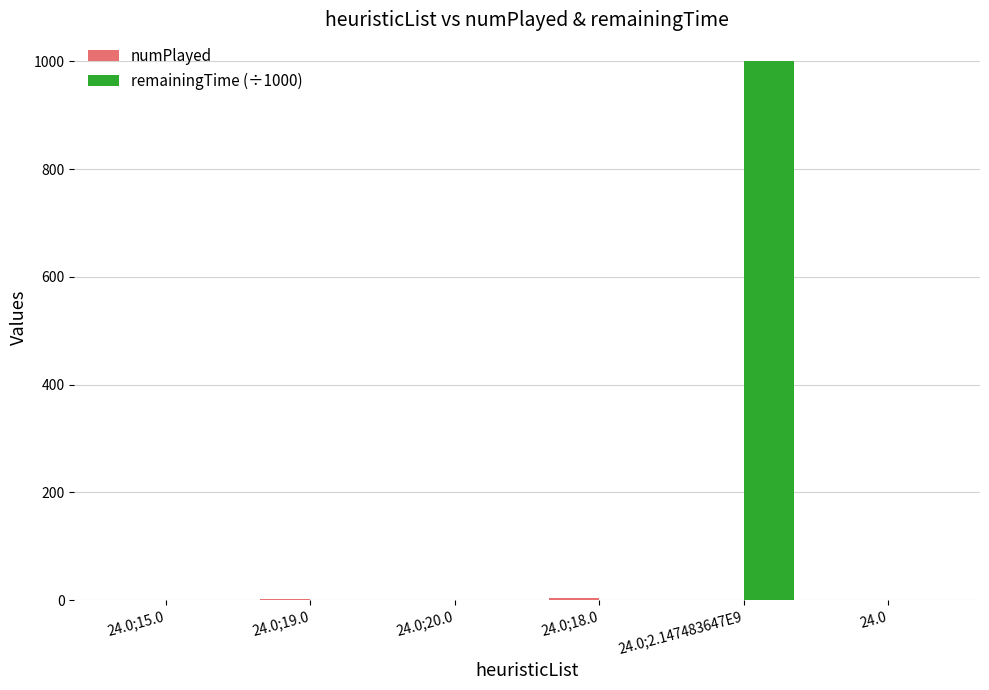

Which series has the largest total across all categories?

remainingTime (÷1000)